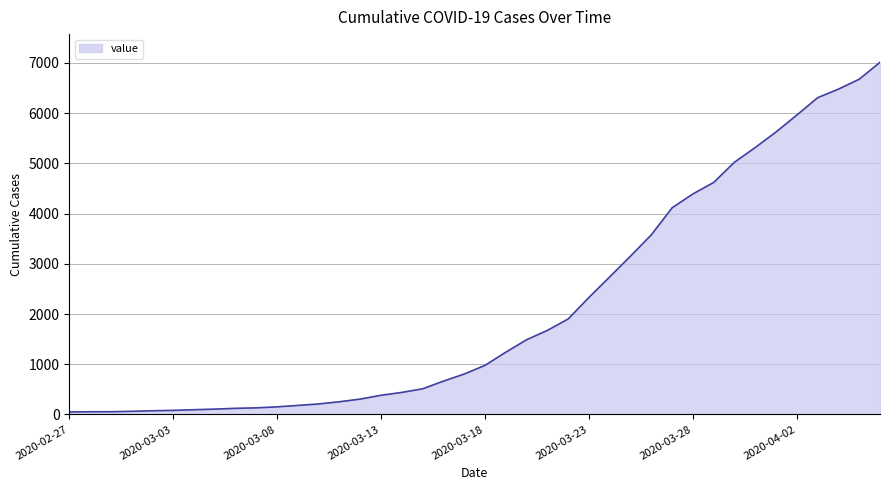

What is the difference between the second highest and minimum values?

6627